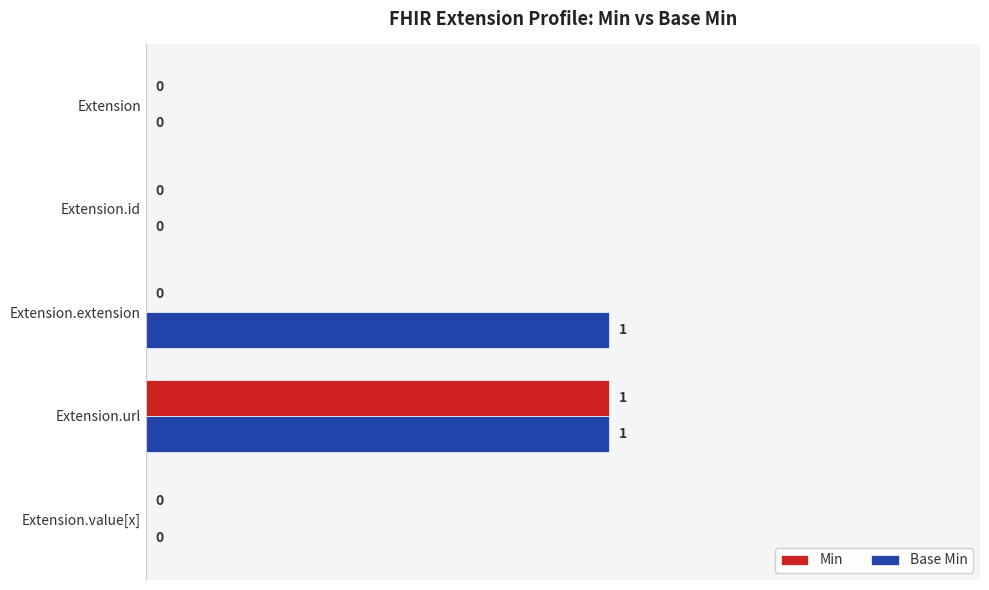

At which category is the sum across all series the highest?

Extension.url